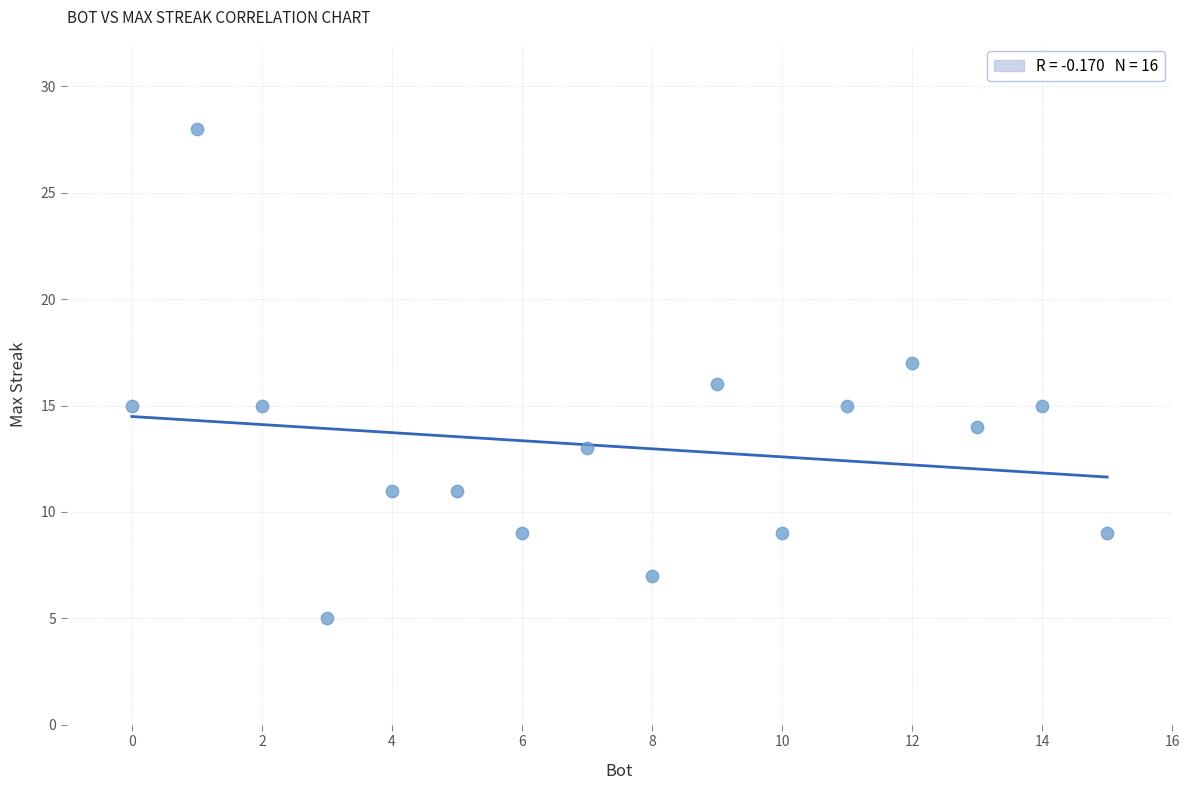

What is the range of X values (max minus min)?

15